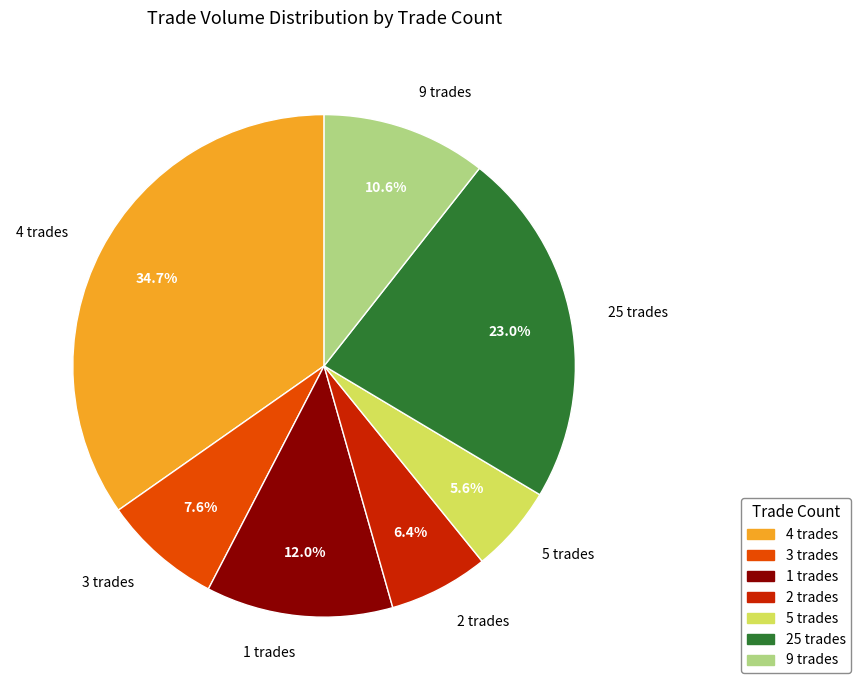

Between 5 trades and 1 trades, which is larger?

1 trades